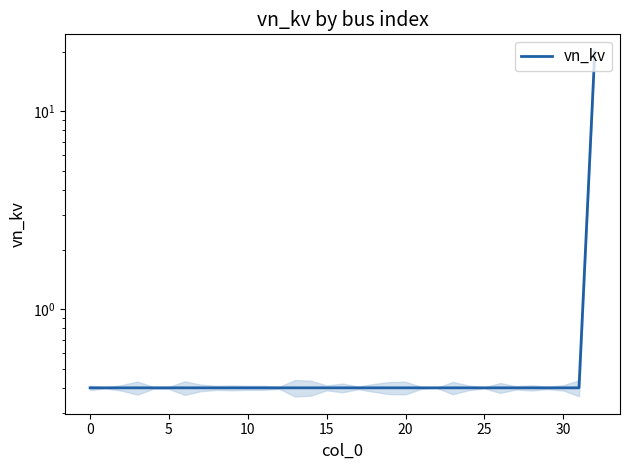

Is this an area chart (filled region under the line)?

No